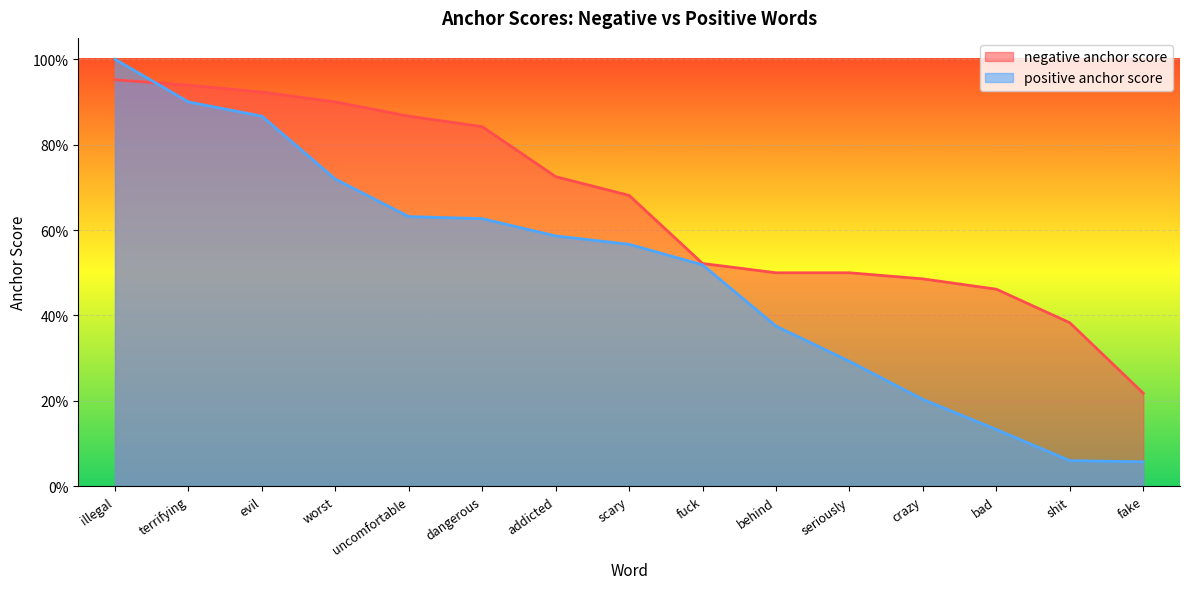

Where do positive anchor score and negative anchor score first cross each other?

illegal and terrifying